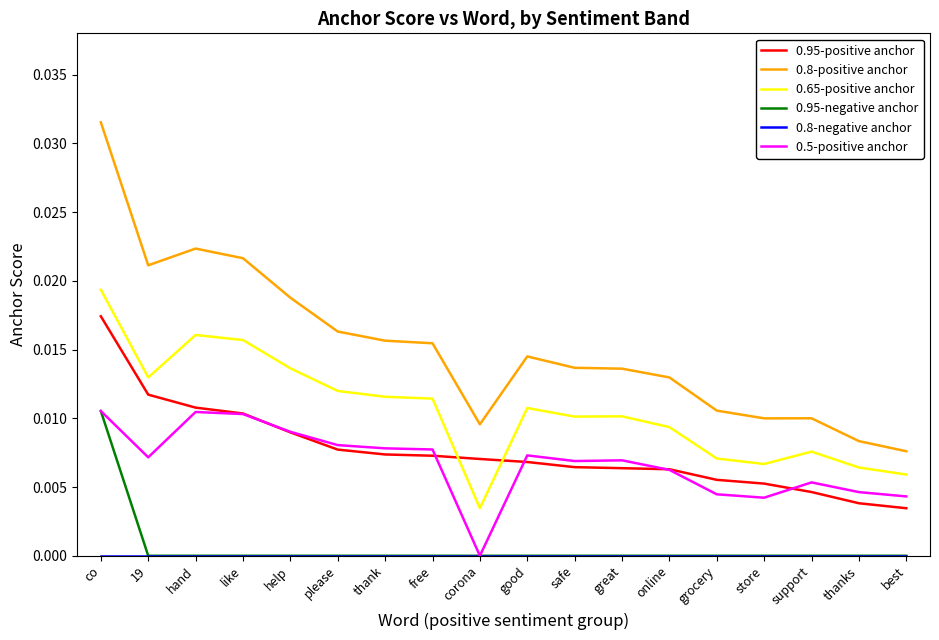

What position from the left is hand?

3